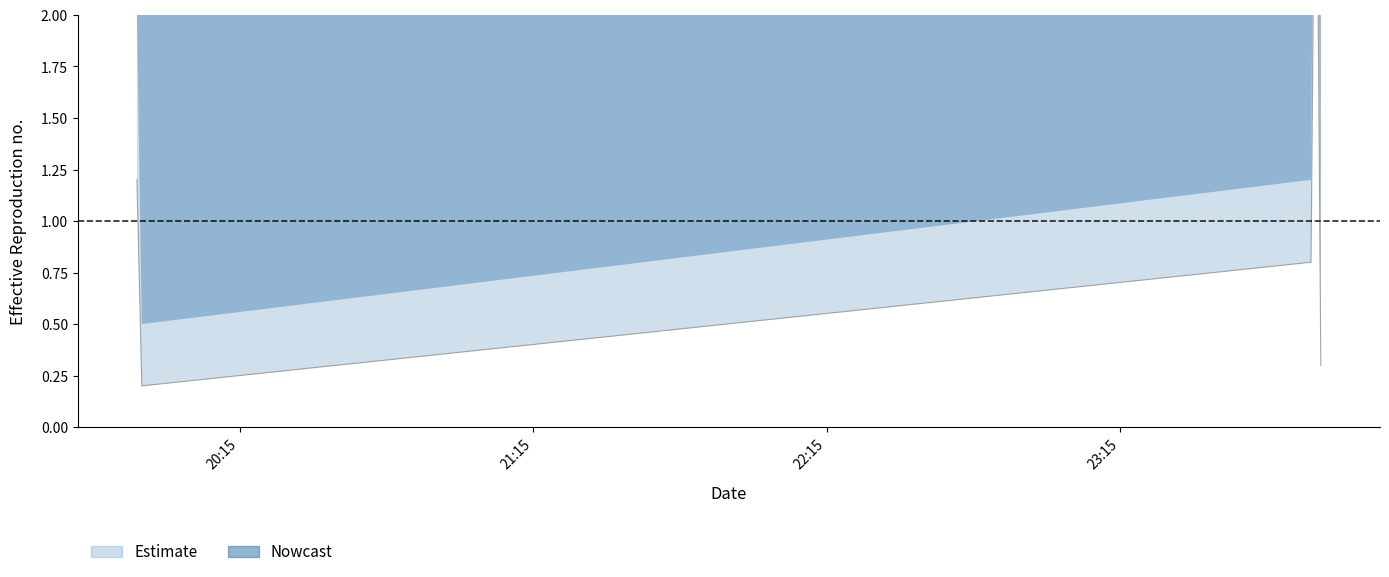

Where does the data first go above 4?

2019-06-28 19:54:00